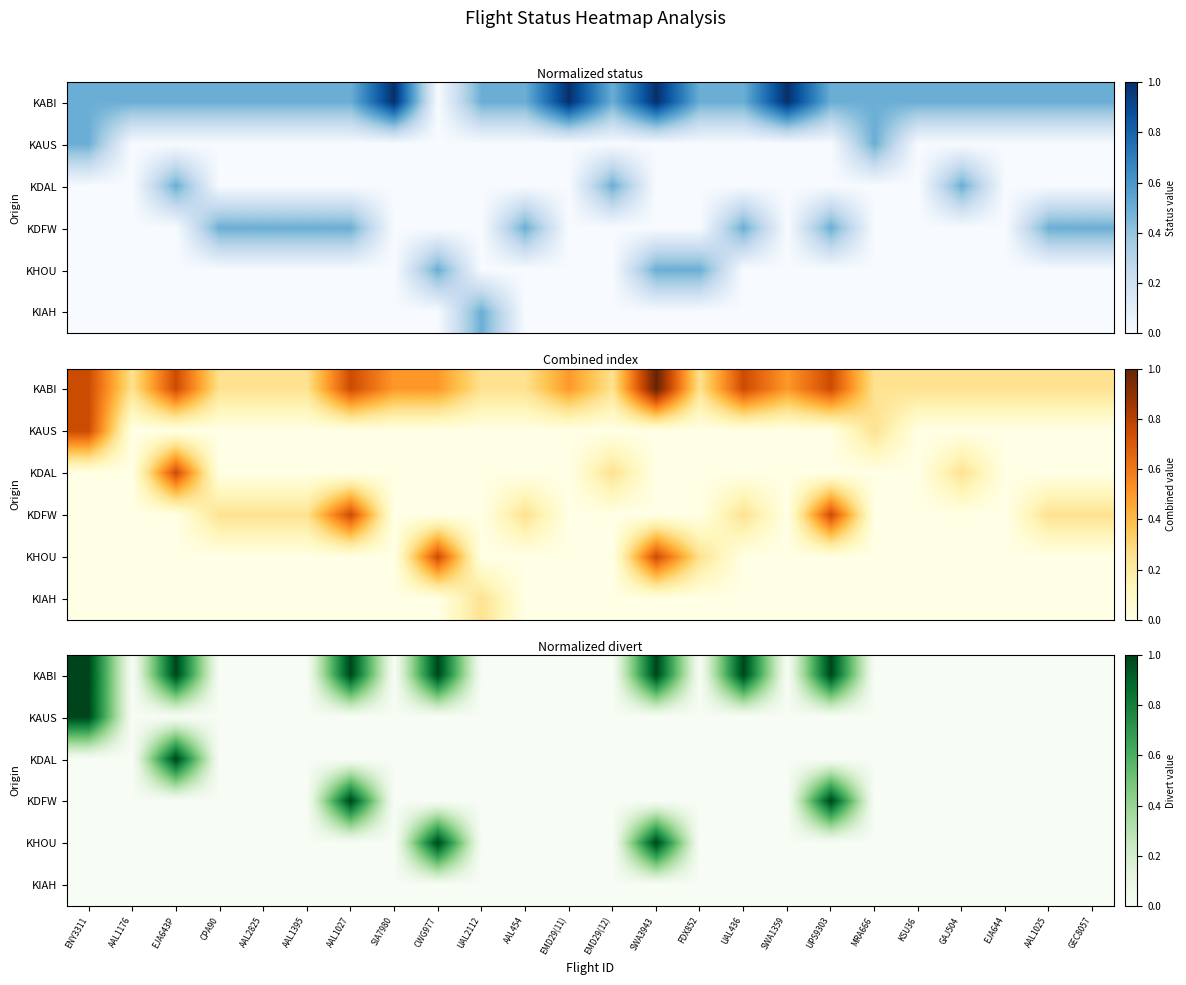

How many KDAL values are between 0 and 1?

24